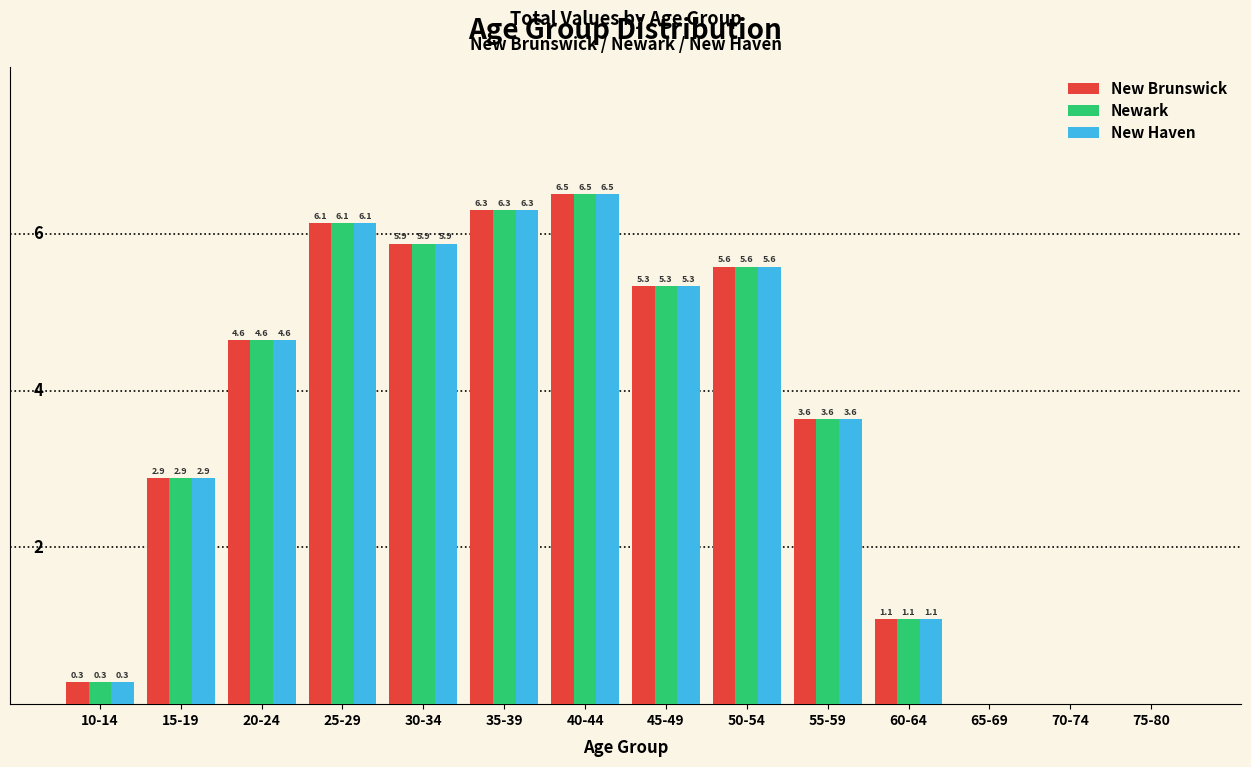

Is the value of New Haven at 45-49 greater than the value of Newark at 55-59?

Yes